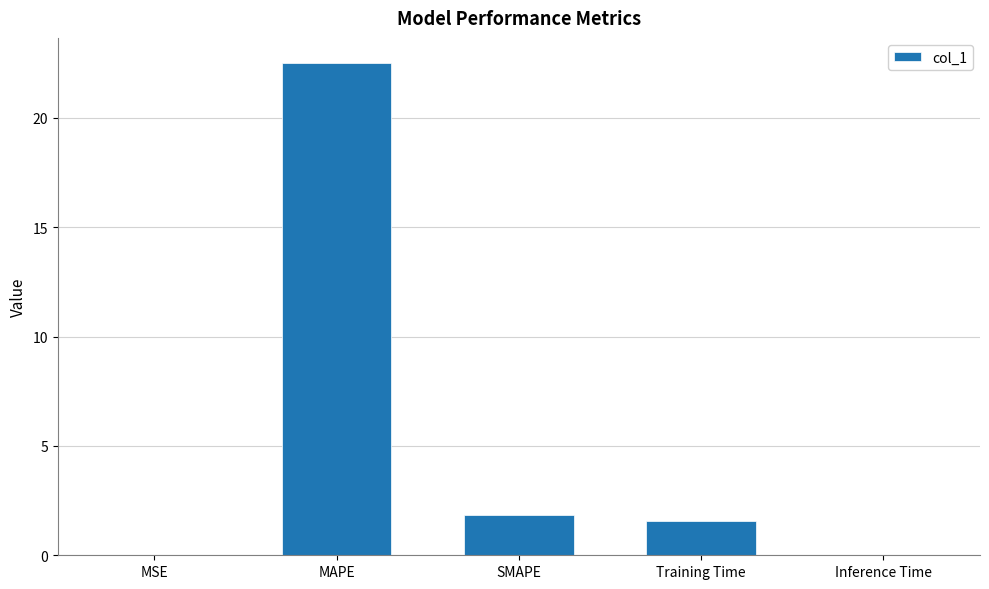

What is the change in value from MSE to MAPE?

+22.5